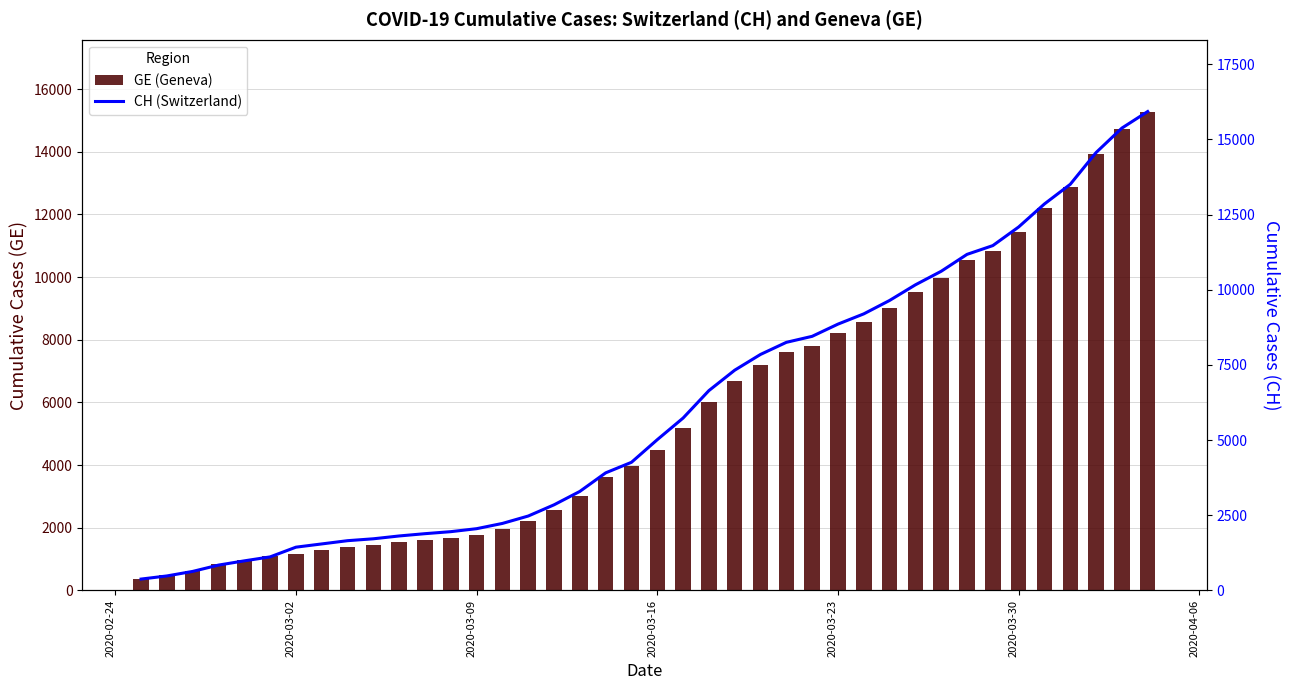

Which series has the largest total across all categories?

CH (Switzerland)